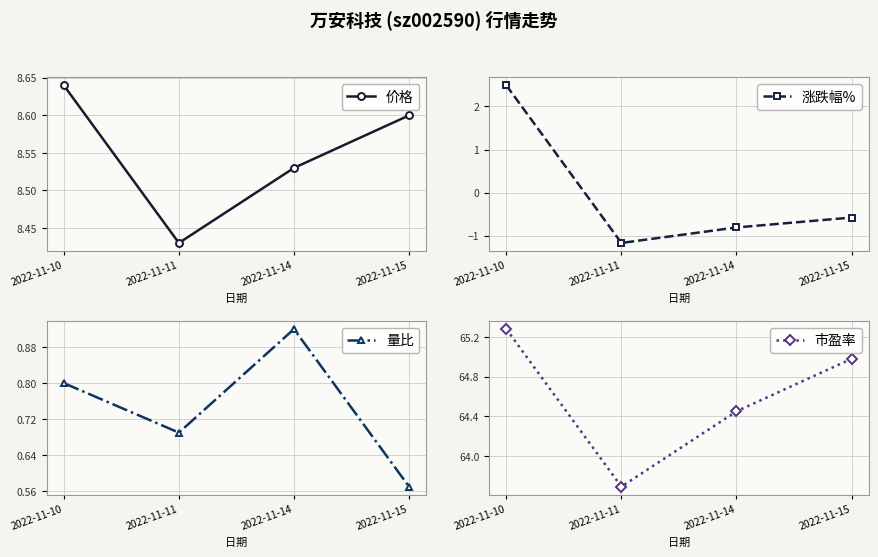

What is the maximum value for 价格?

8.6